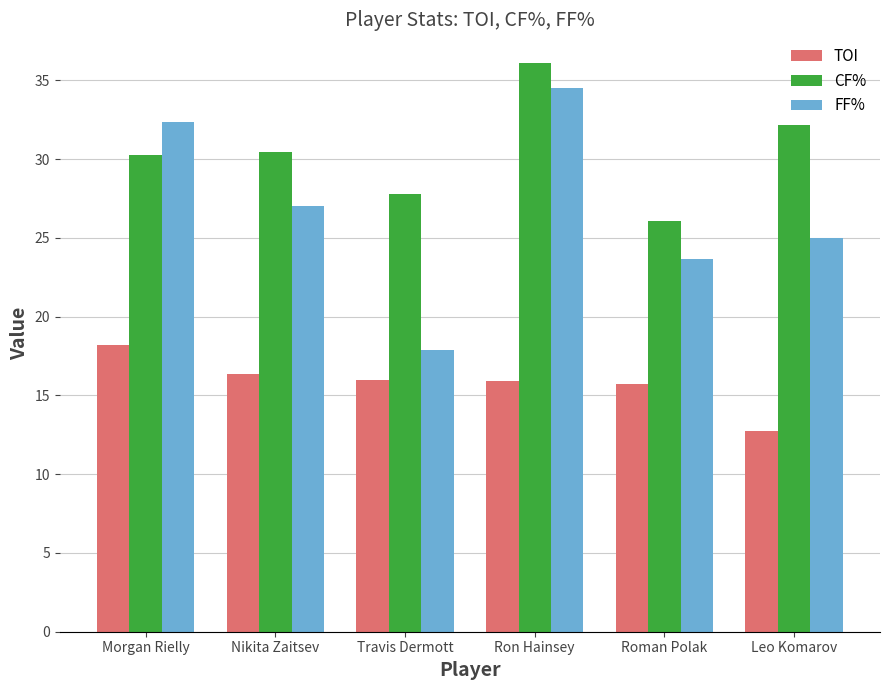

Which category has the lowest value in the TOI series?

Leo Komarov